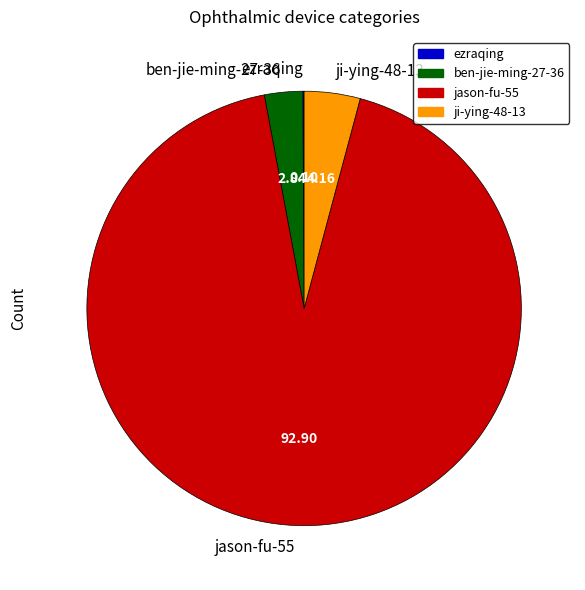

Which category accounts for the majority?

jason-fu-55